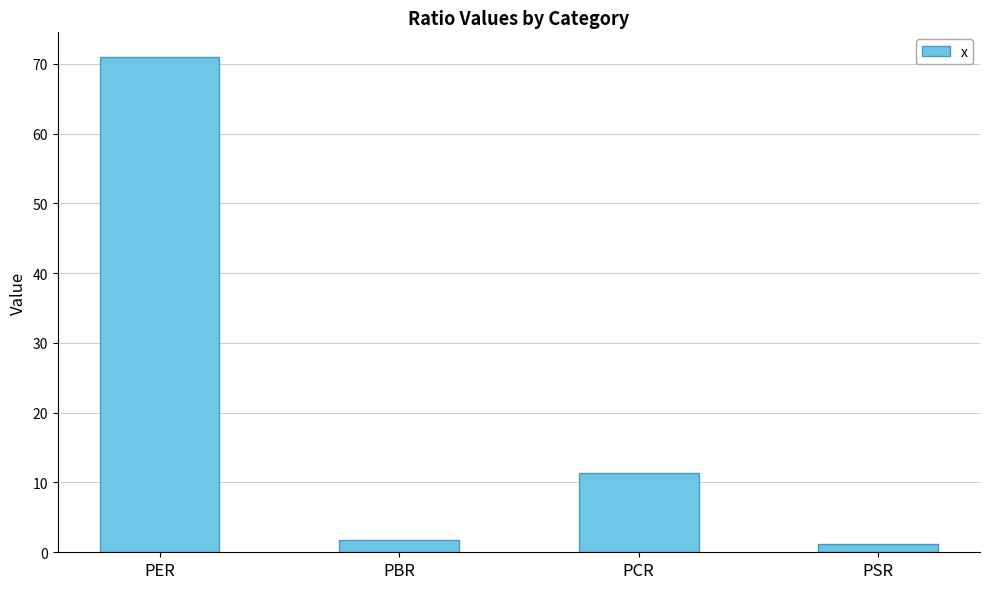

What is the change in value from PER to PSR?

-69.8